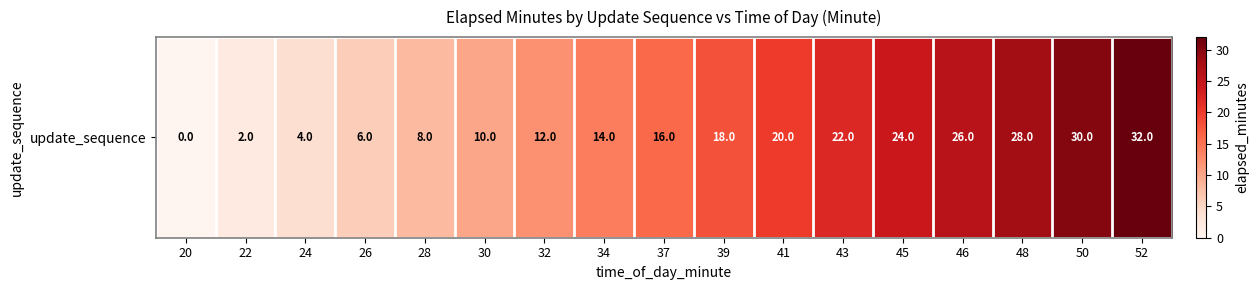

What is the greatest value displayed?

32